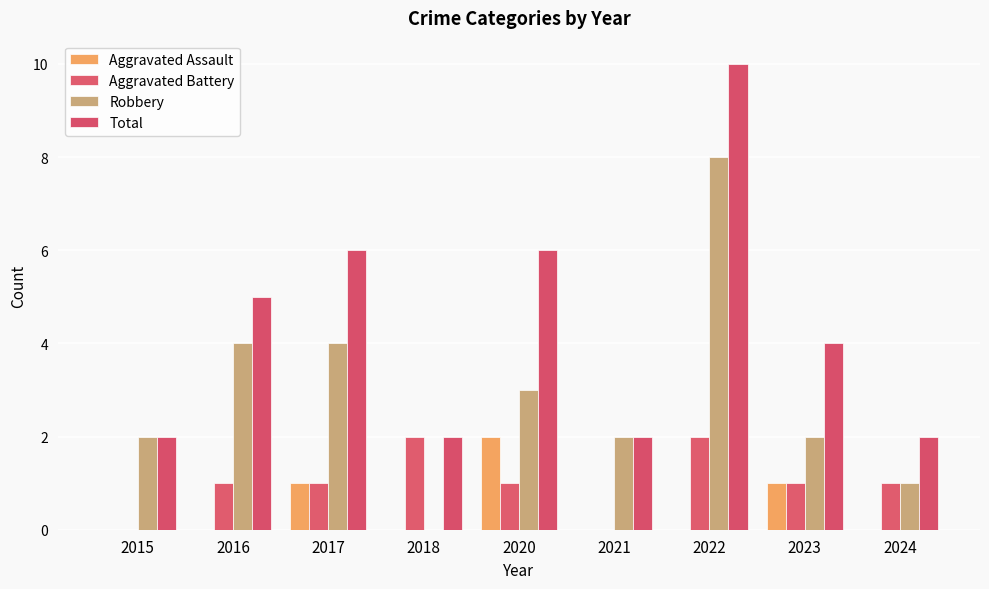

What is the difference between the Robbery values at 2024 and 2015?

1